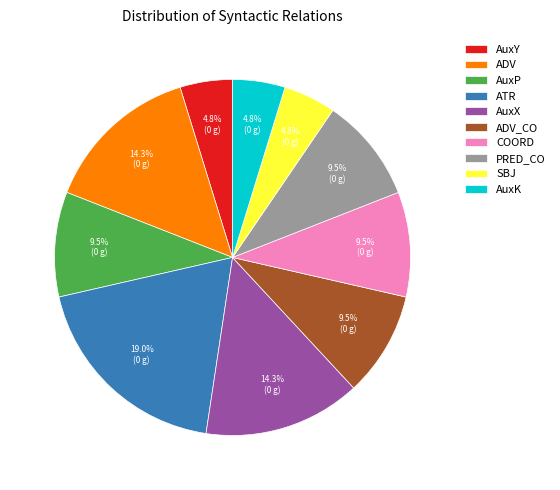

Which slice is the largest?

ATR